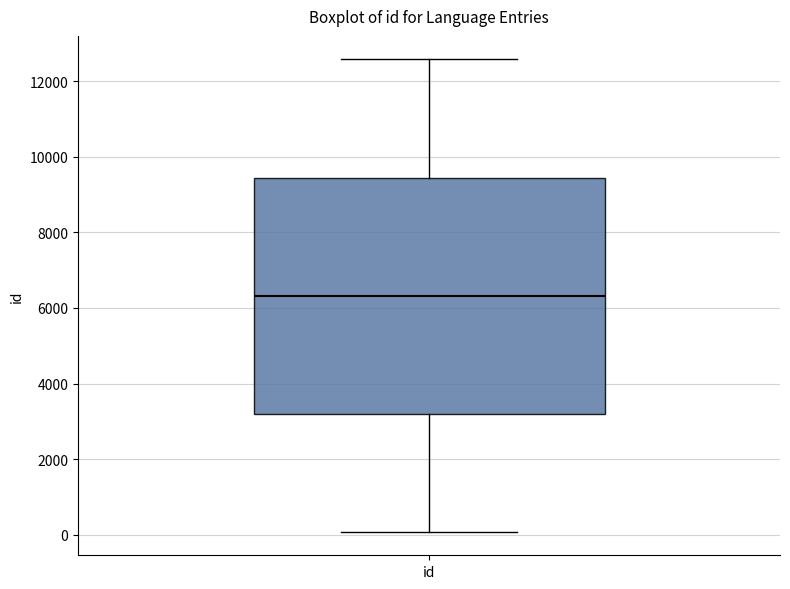

Read this box plot against the y-axis: the position of the median line, the range covered by the box, and the ends of both whiskers. The values are not printed on the chart, so give them approximately, as read against the axis.

median 6400, box 3200 to 9400, whiskers 0 to 12600